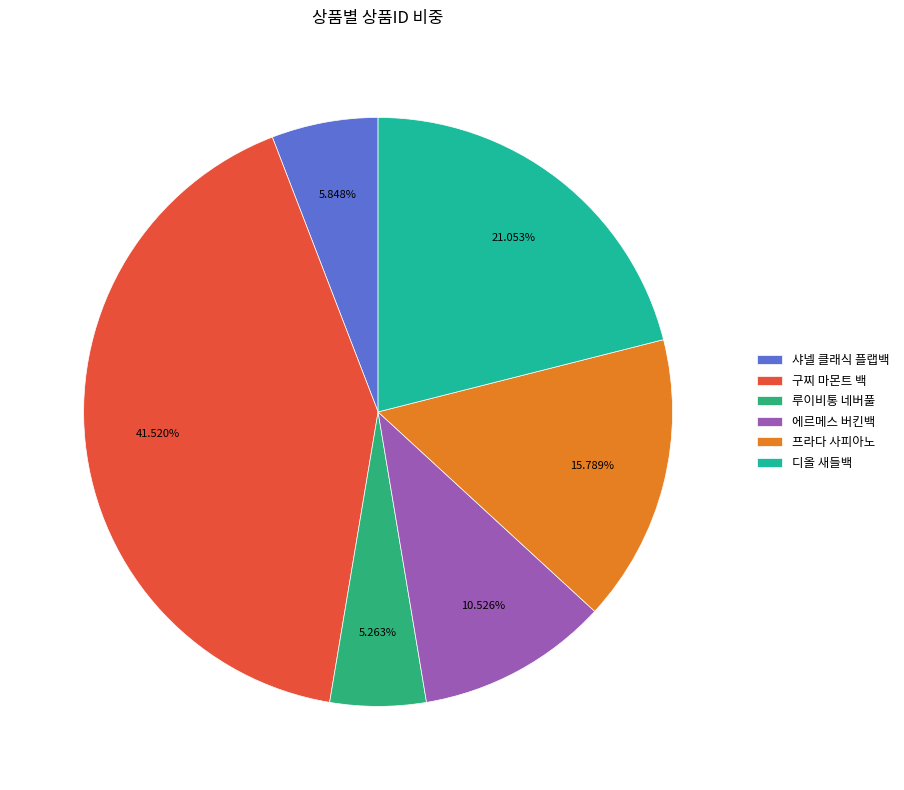

Approximately how many times larger is the value at 구찌 마몬트 백 compared to 샤넬 클래식 플랩백?

7.1